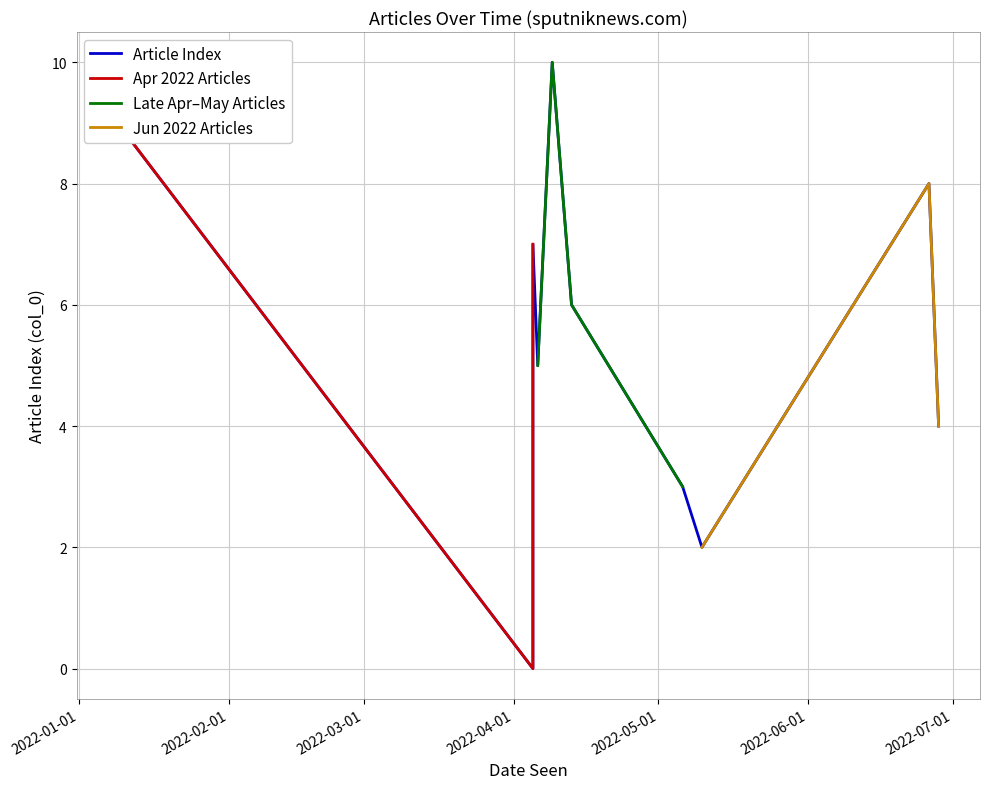

What is the sum of the values at 2022-04-05 and 2022-05-06?

4